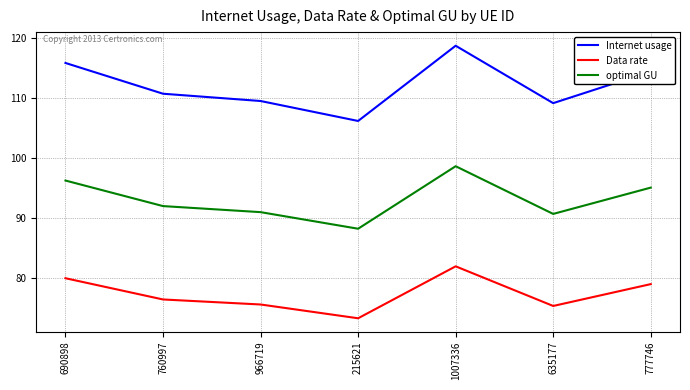

List the series in order of their overall mean, highest first.

Internet usage, optimal GU, Data rate